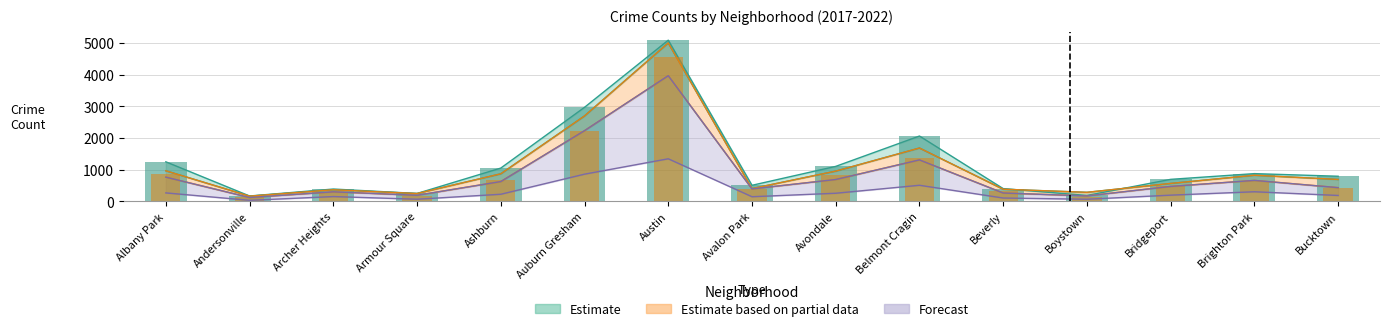

At which label does 2020 reach its peak?

Austin